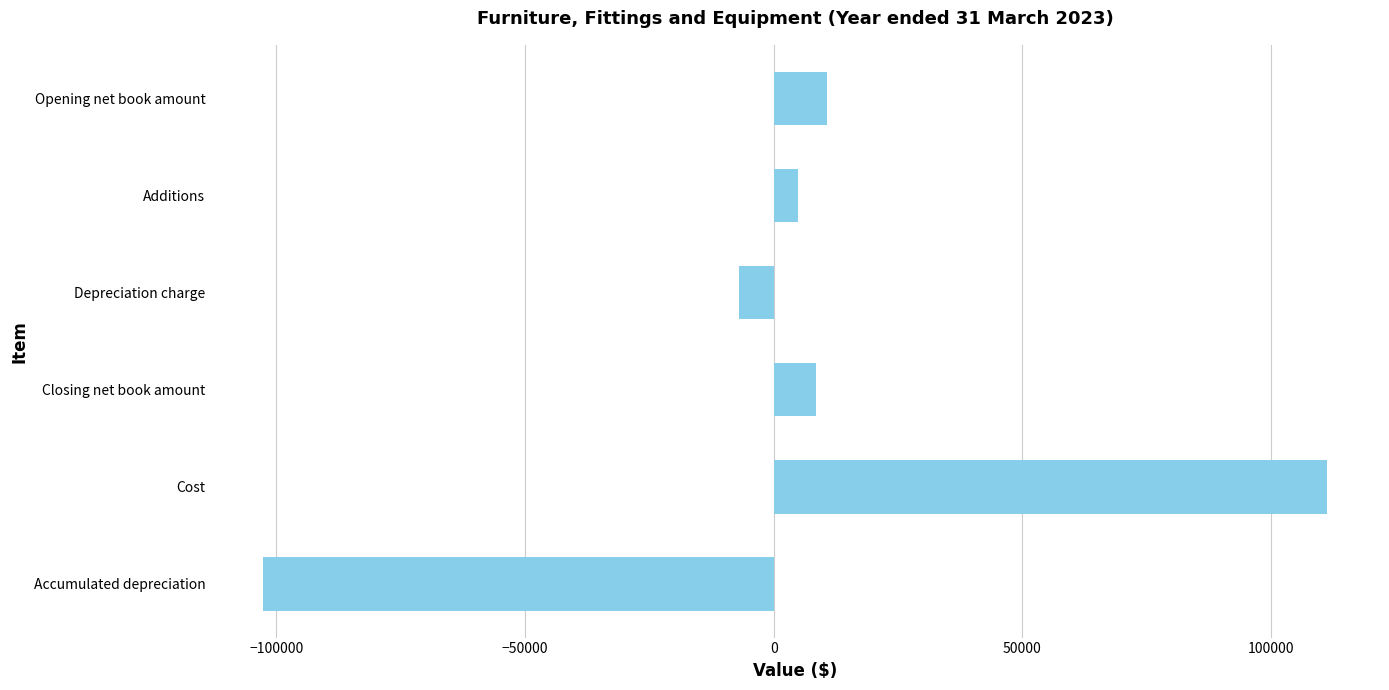

Is it true that the value at Cost is 62805?

False